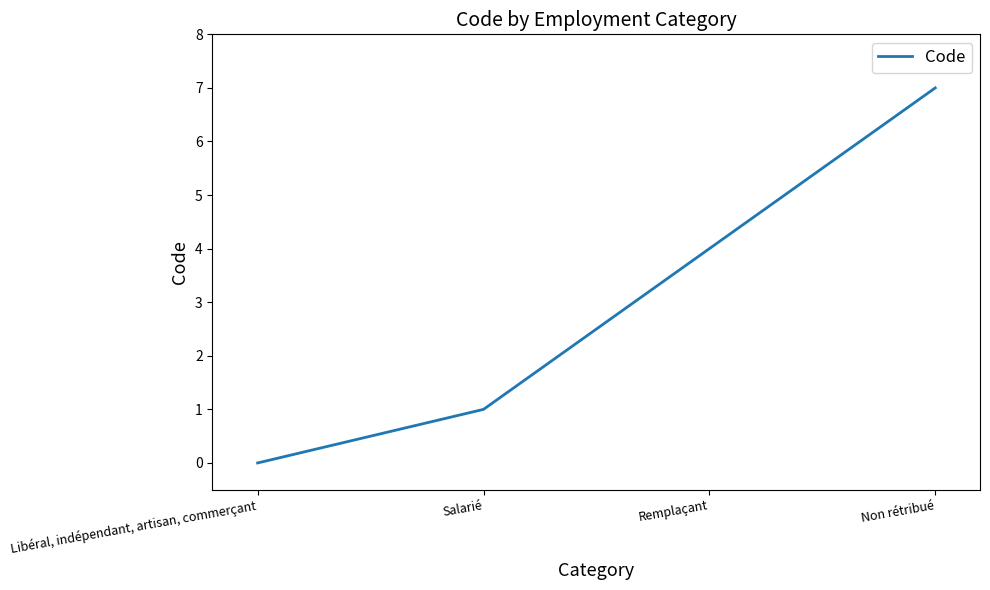

List the labels in order of value, largest first.

Non rétribué, Remplaçant, Salarié, Libéral, indépendant, artisan, commerçant